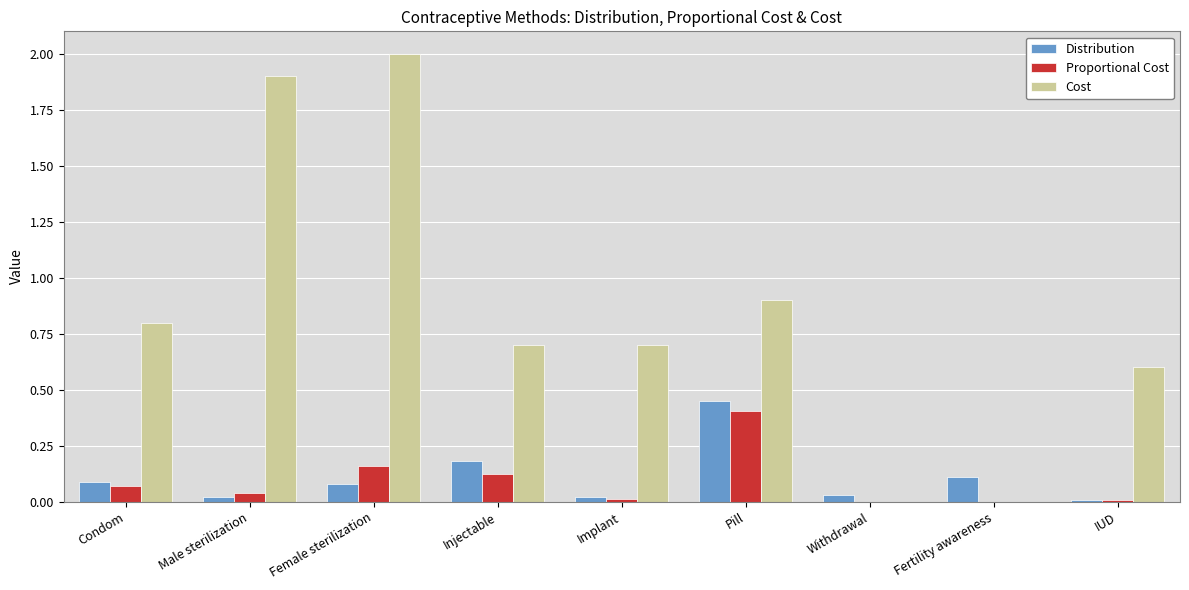

What is the sum of all Proportional Cost values?

0.8